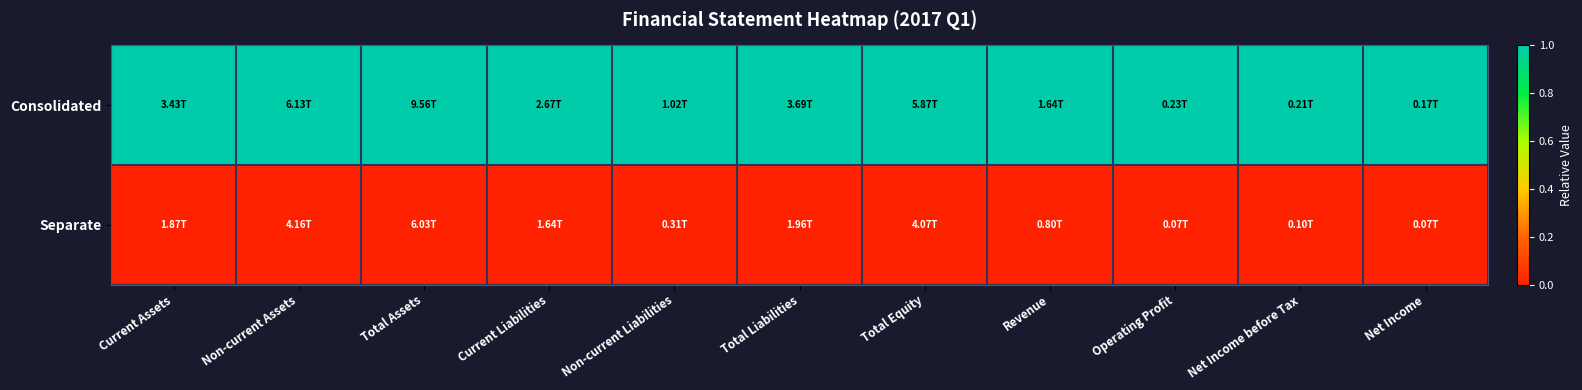

What is the total value across all series at Total Equity?

1